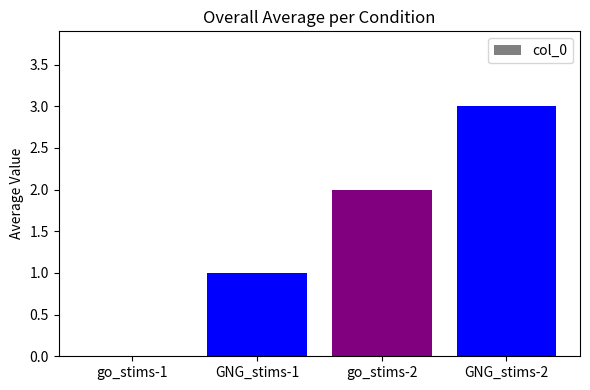

Reading left to right, list all the values displayed in this chart.

0	1	2	3